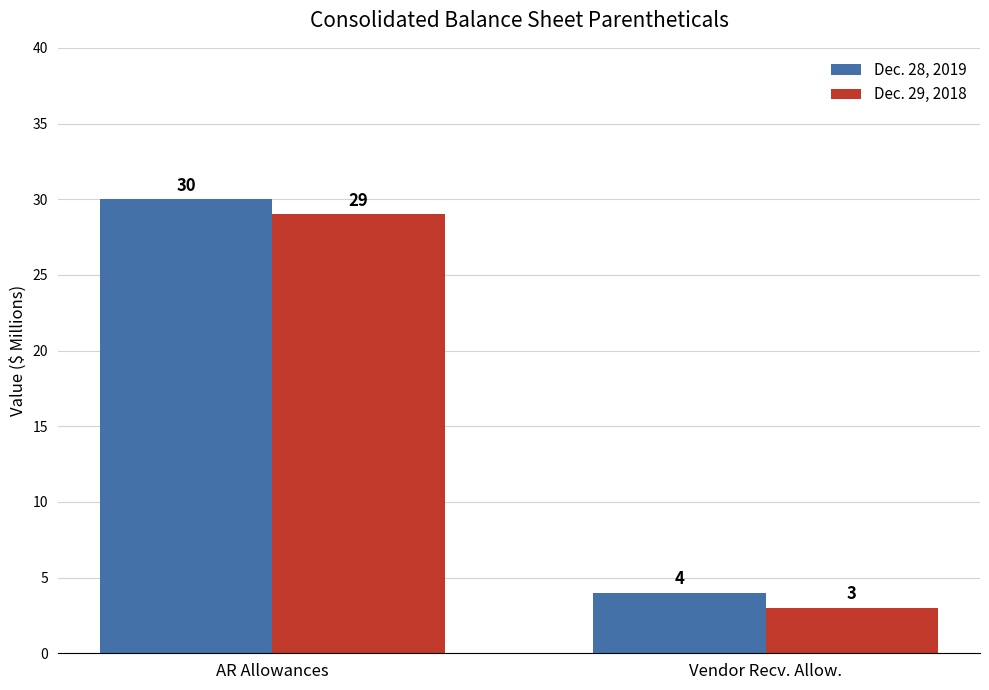

How many data points in Dec. 29, 2018 are less than 29?

1